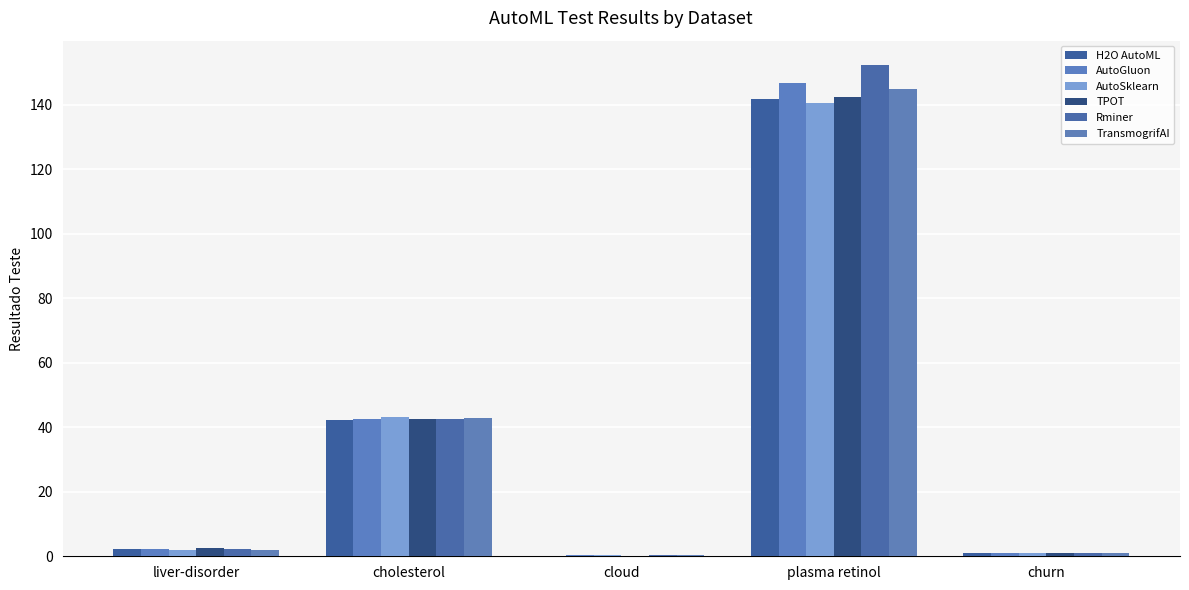

What is the label of the 1st bar from the left?

liver-disorder